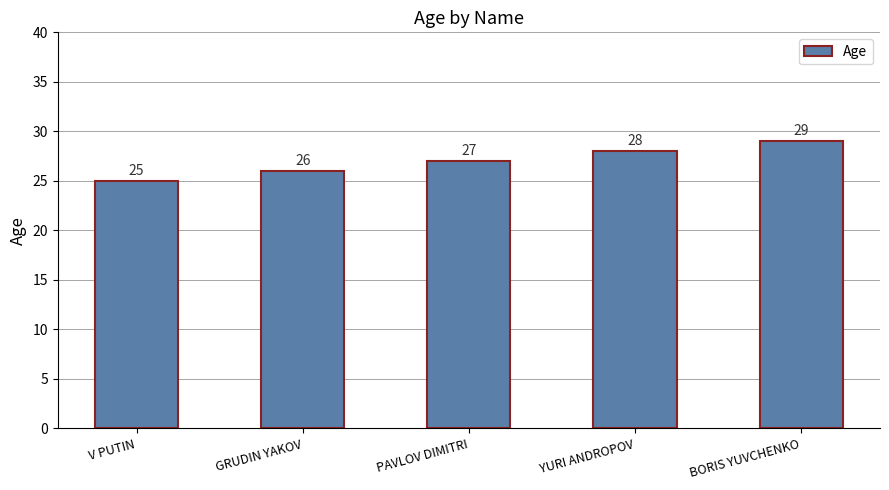

List the labels in order of value, smallest first.

V PUTIN, GRUDIN YAKOV, PAVLOV DIMITRI, YURI ANDROPOV, BORIS YUVCHENKO